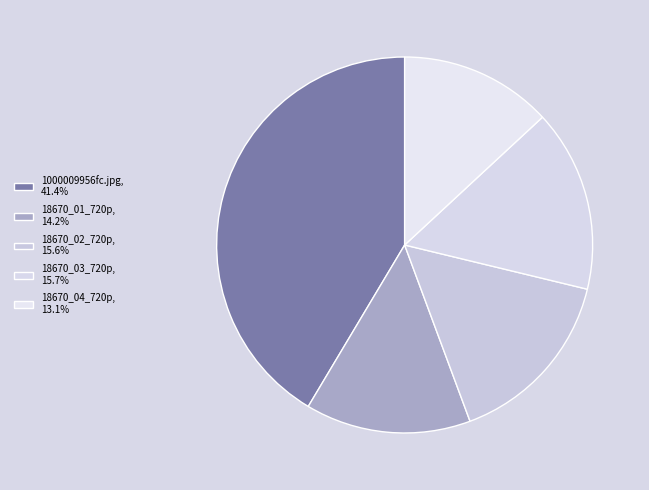

Does 18670_01_720p account for over 50% of the chart?

No